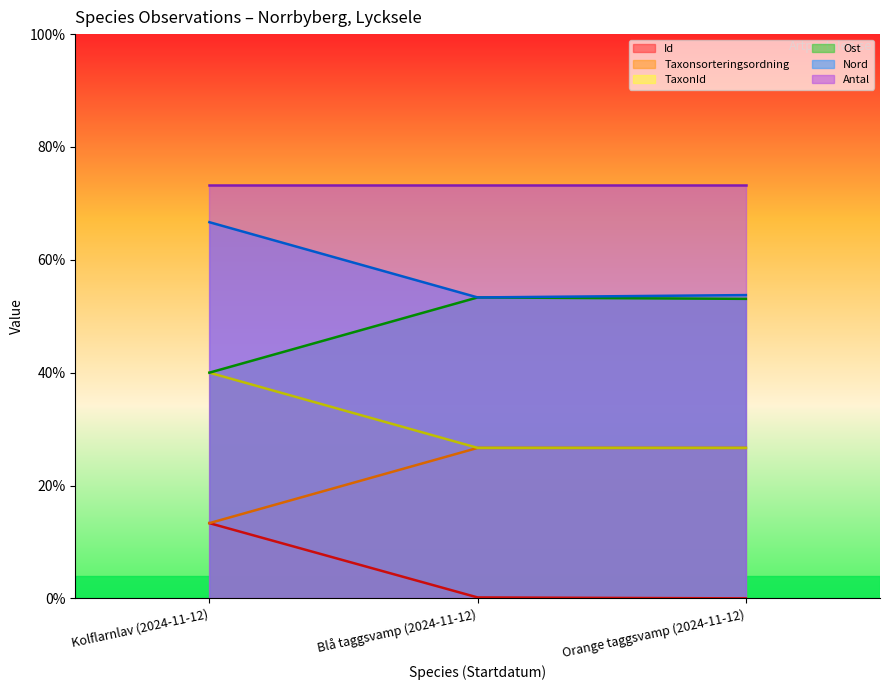

The value of Nord at Kolflarnlav (2024-11-12) is 0.4. True or false?

False